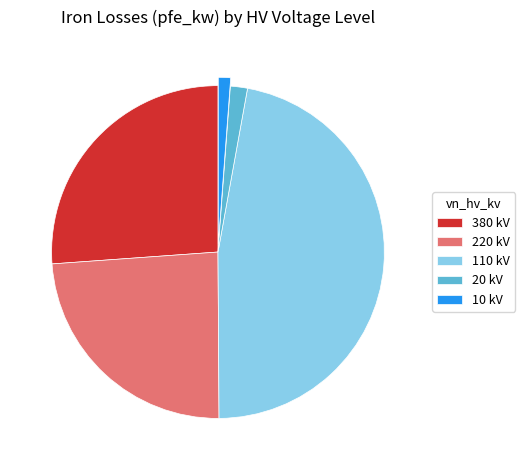

What is the ratio of the value at 110 kV to the value at 20 kV?

28.4